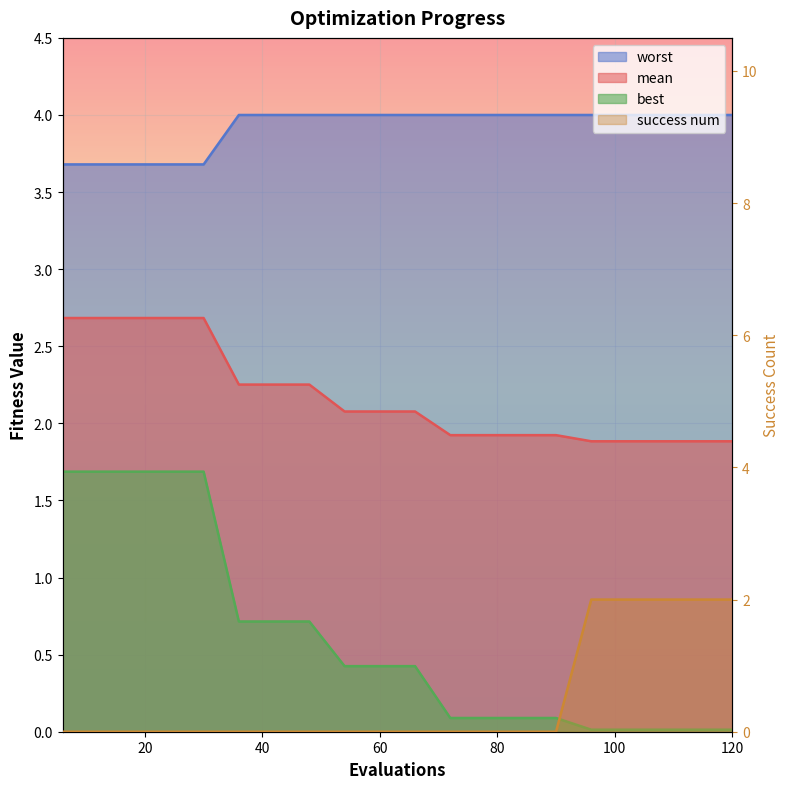

What is the sum of the mean values at 102 and 90?

3.8